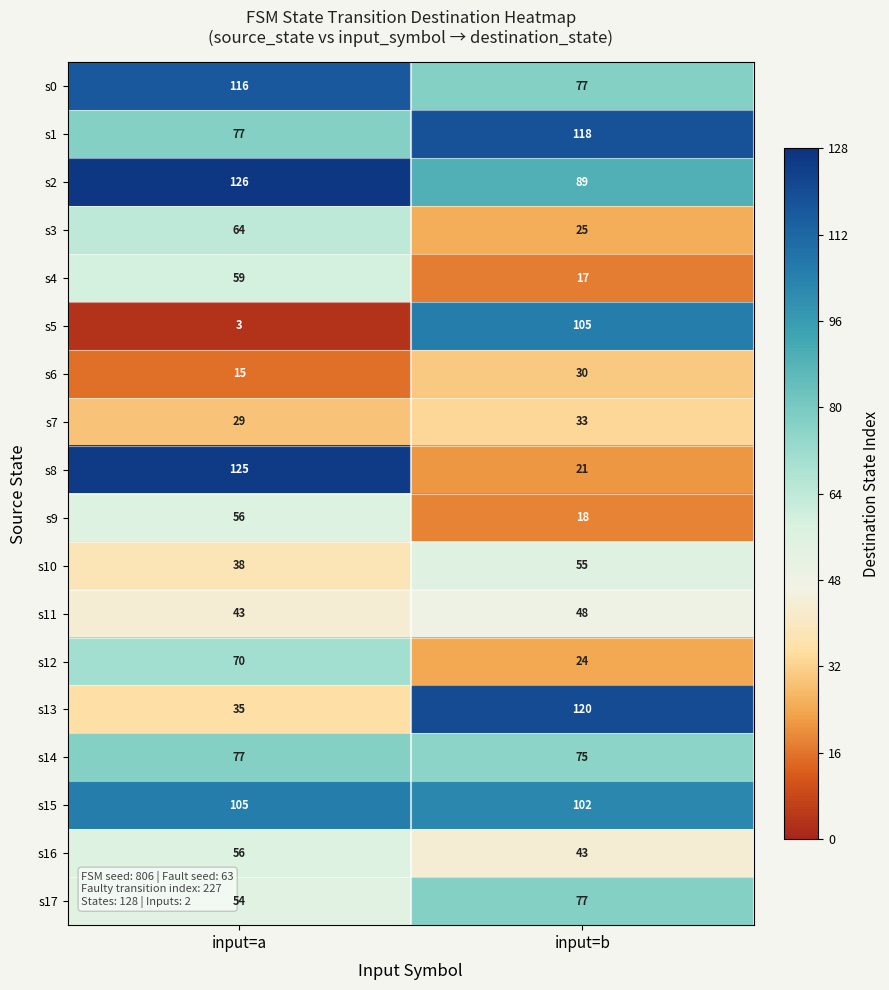

What is the sum of all s13 values?

155